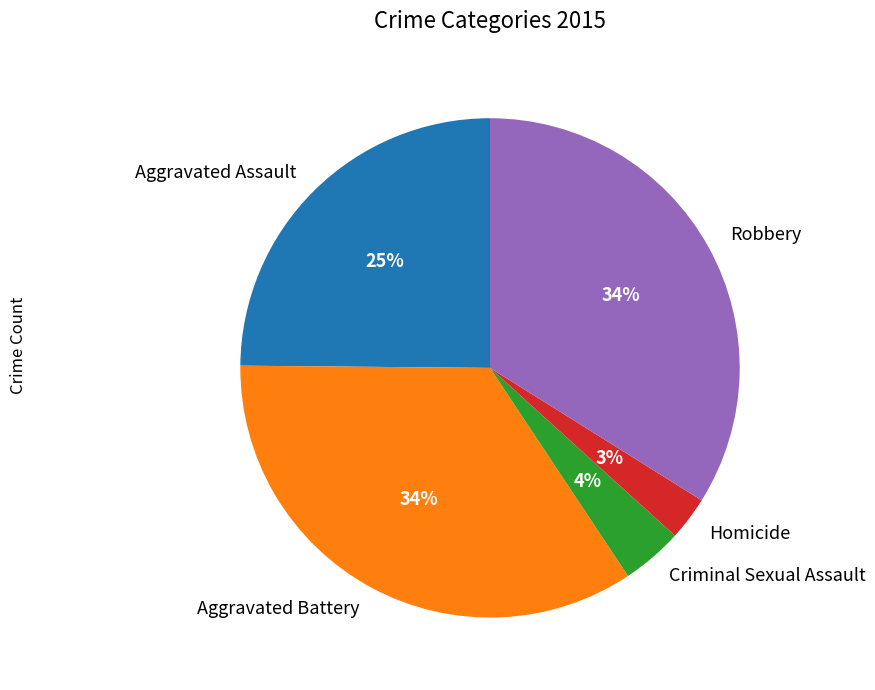

Does Aggravated Assault represent more than half of the total?

No